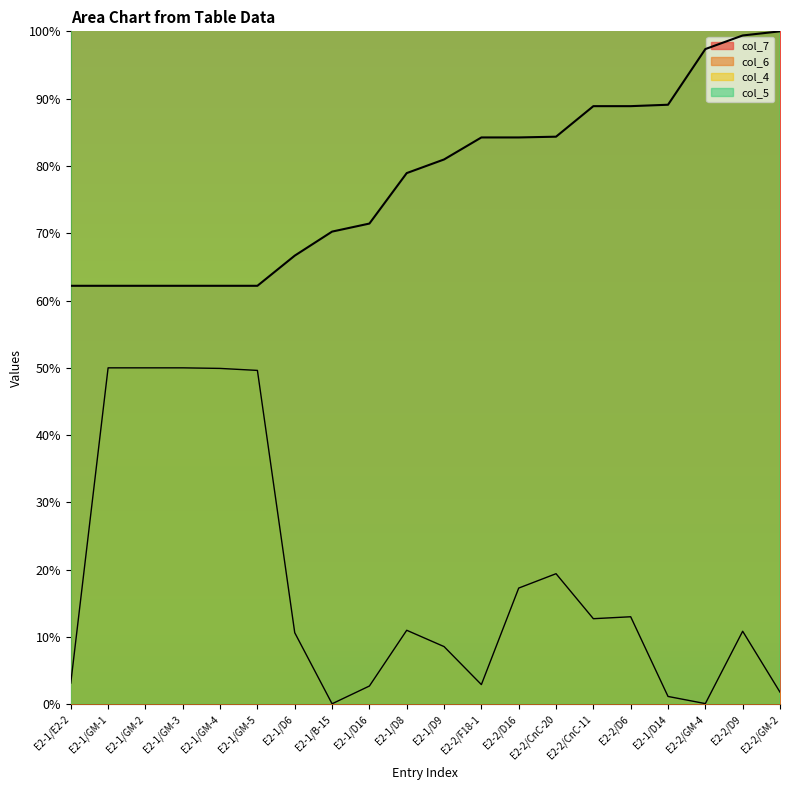

At which label is col_6 closest to 53430?

E2-2/CnC-20